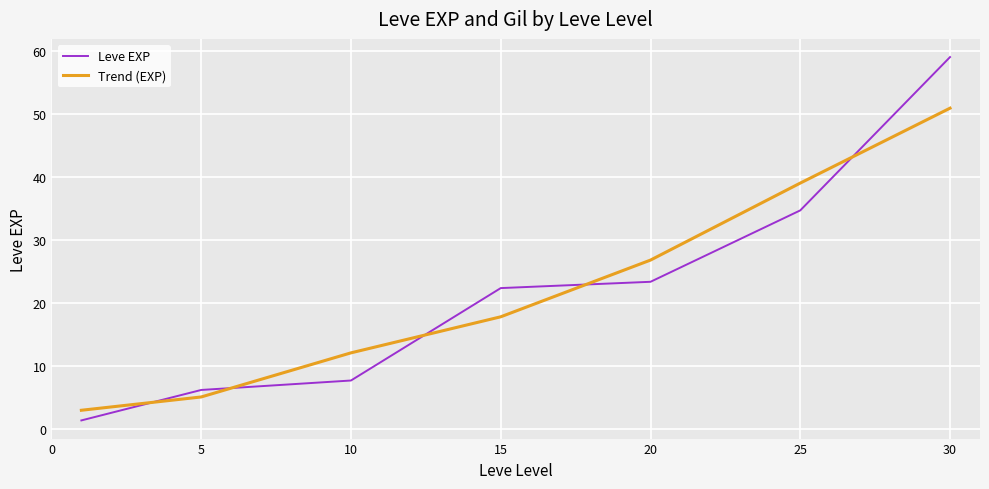

Reading left to right, extract all data points from this chart.

Leve EXP: 1.3	6.2	7.7	22.3	23.3	34.7	59.0
Trend (EXP): 2.9	5.1	12.1	17.8	26.8	39.0	50.9